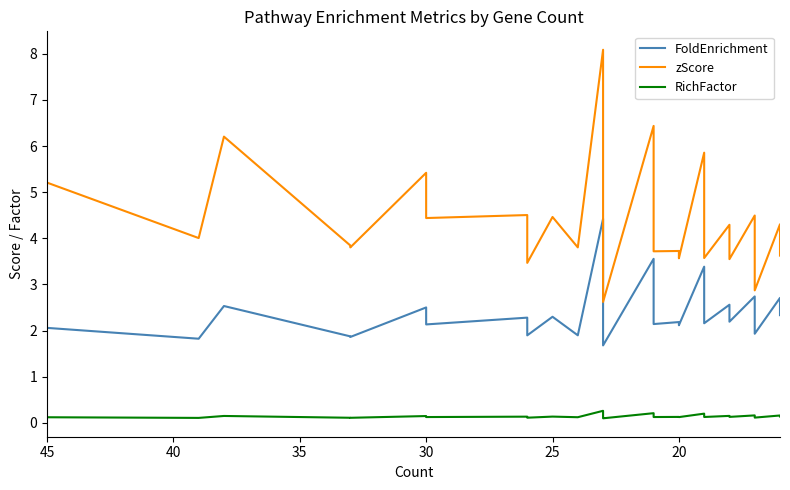

Is it true that RichFactor equals 0.1 at 30?

False